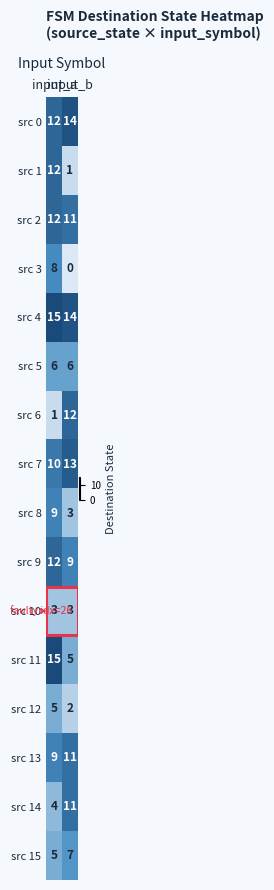

What is the maximum value shown in the chart?

15